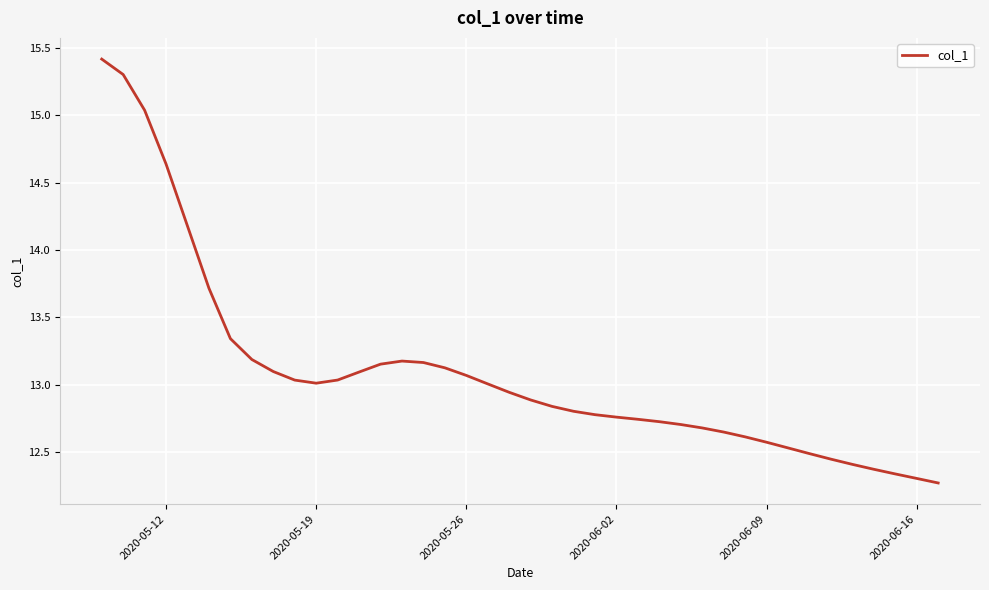

What is the maximum value shown in the chart?

15.4